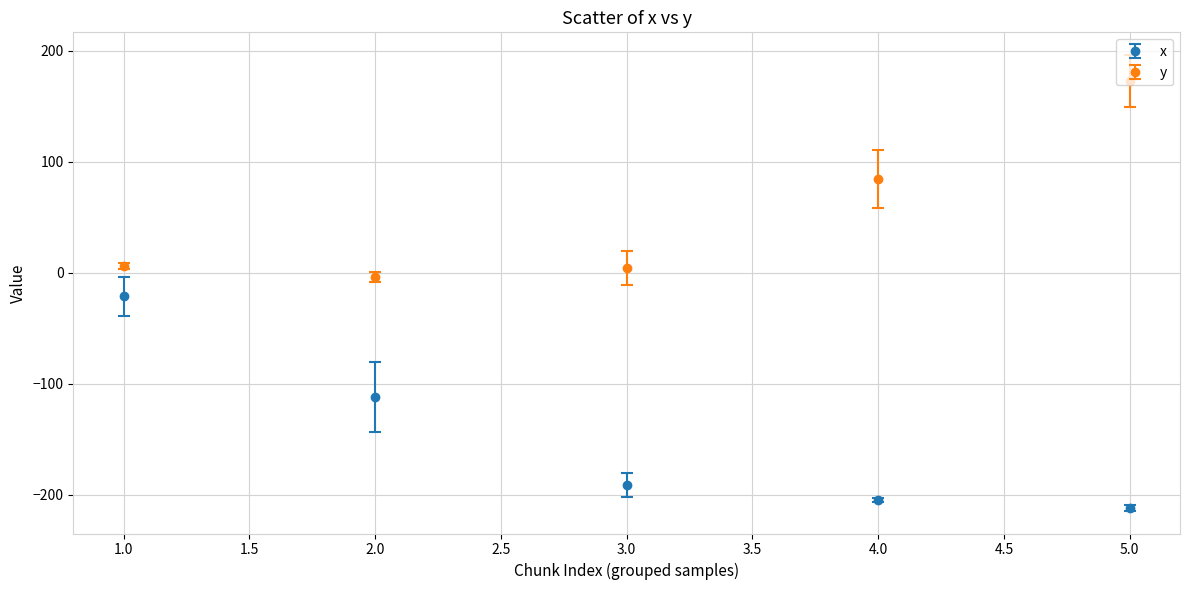

Between 1.0 and 3.0, which series saw the biggest shift?

x